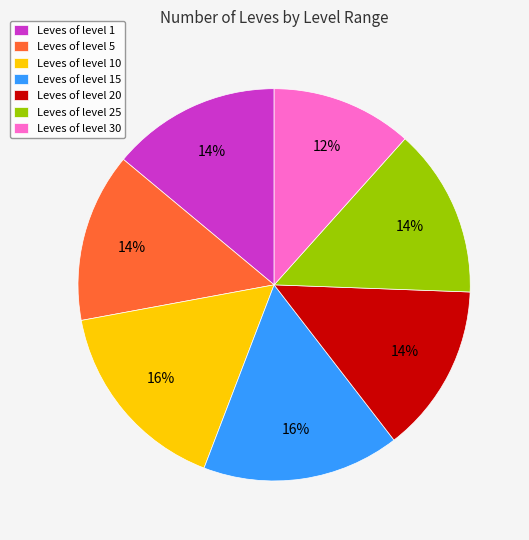

Is there any slice that represents more than half of the pie?

No